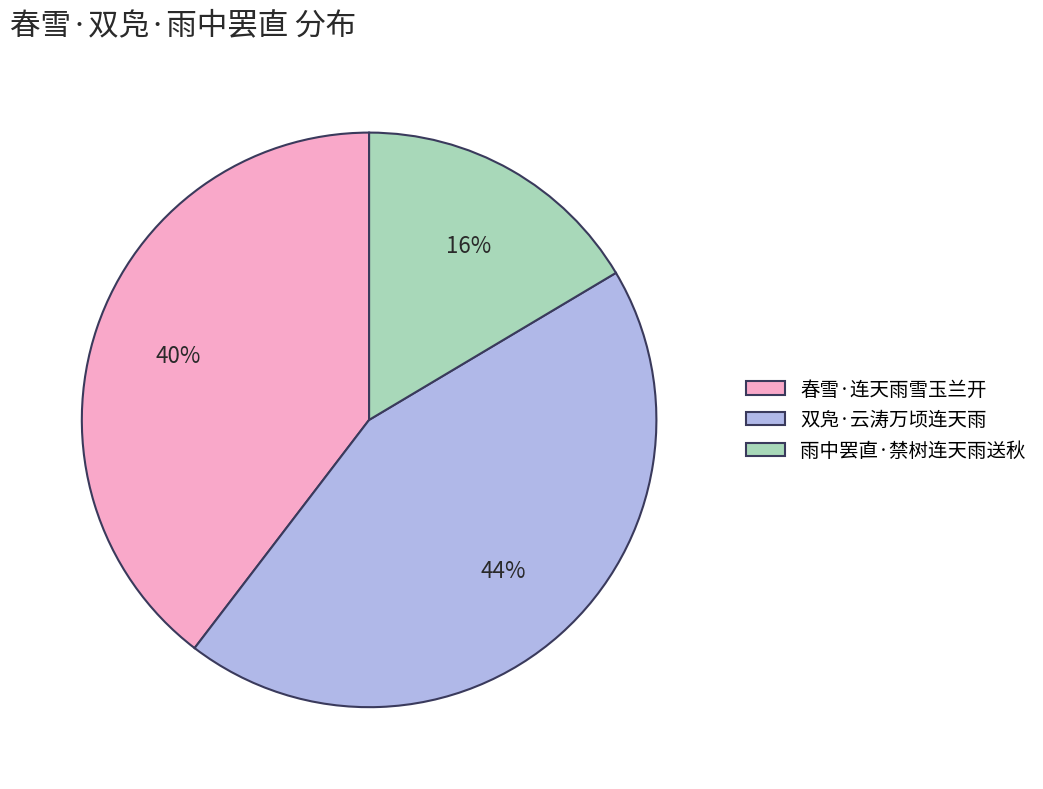

Combined, do 雨中罢直·禁树连天雨送秋 and 双凫·云涛万顷连天雨 account for over 50%?

Yes